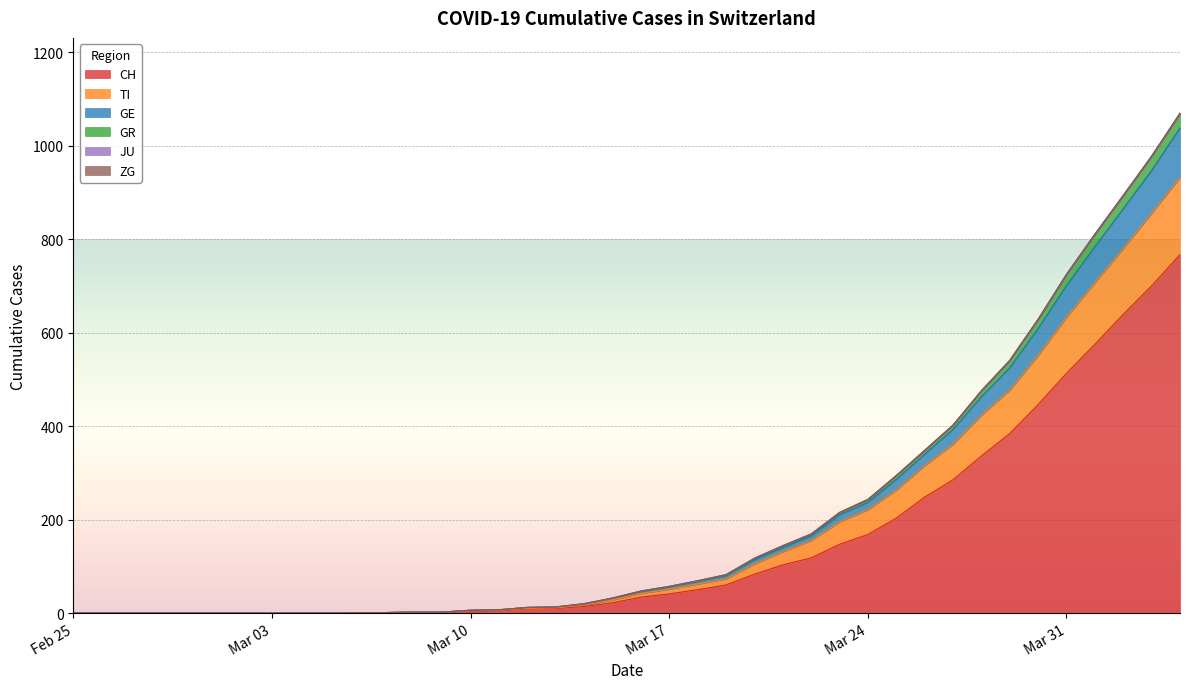

Does the chart display data point markers on the line(s)?

No